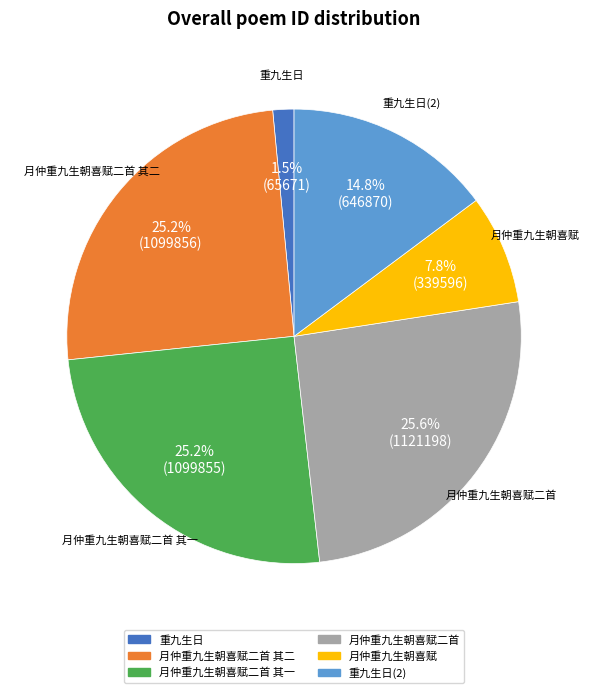

Is there a majority slice in this chart?

No